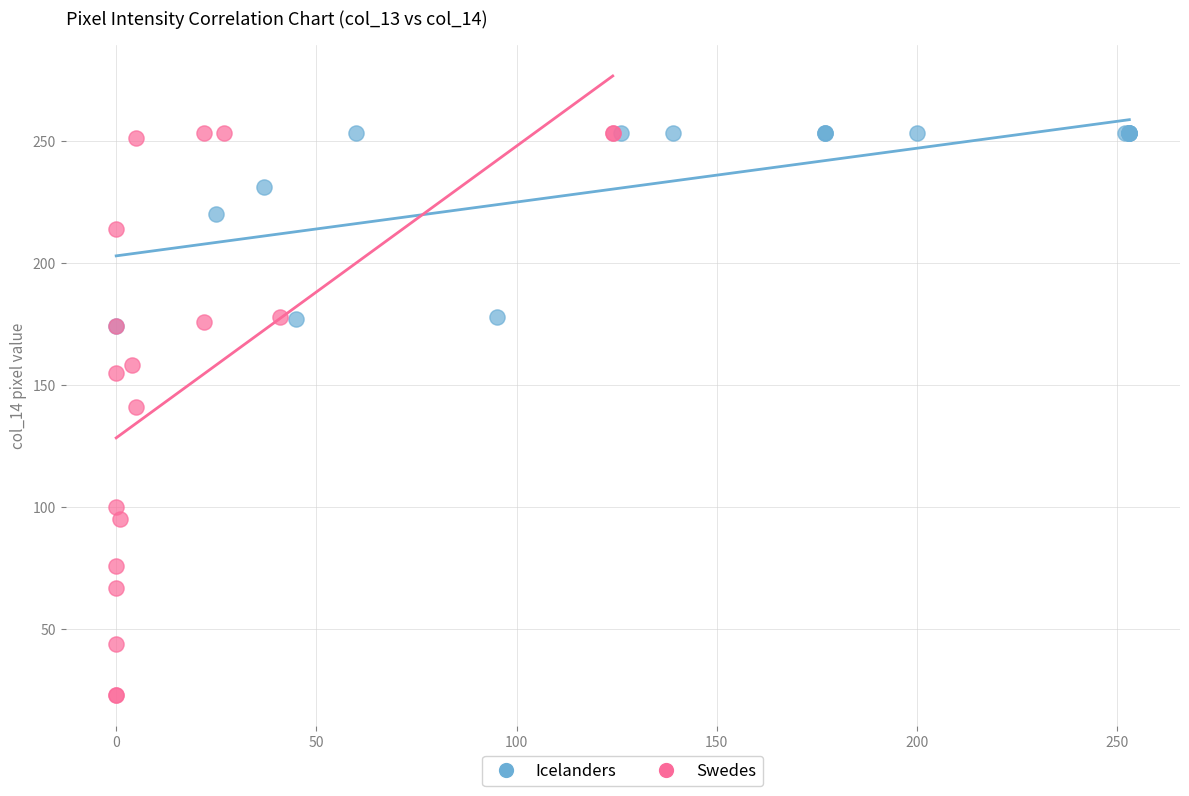

Which series contains the lowest Y value?

Swedes